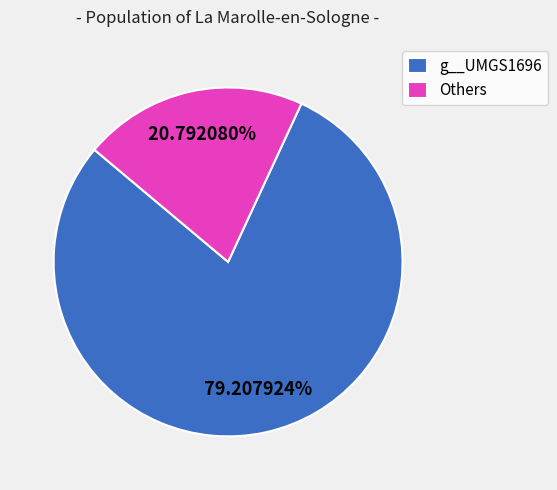

To the nearest percent, what is the difference between the largest and smallest slice percentages?

58%